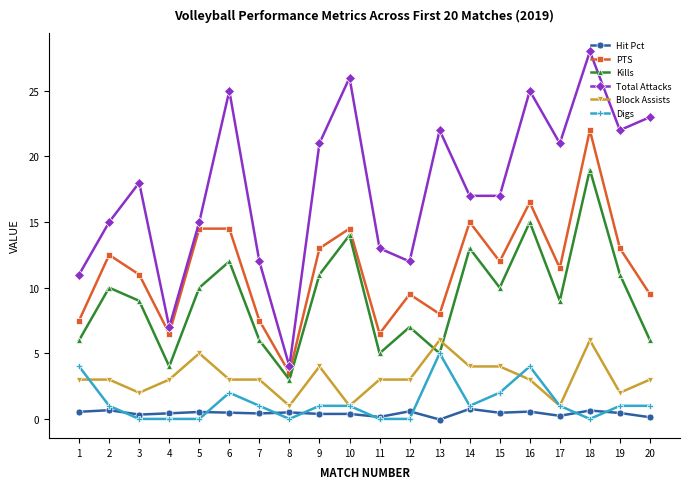

The value of Block Assists at 4 is 3.0. True or false?

True